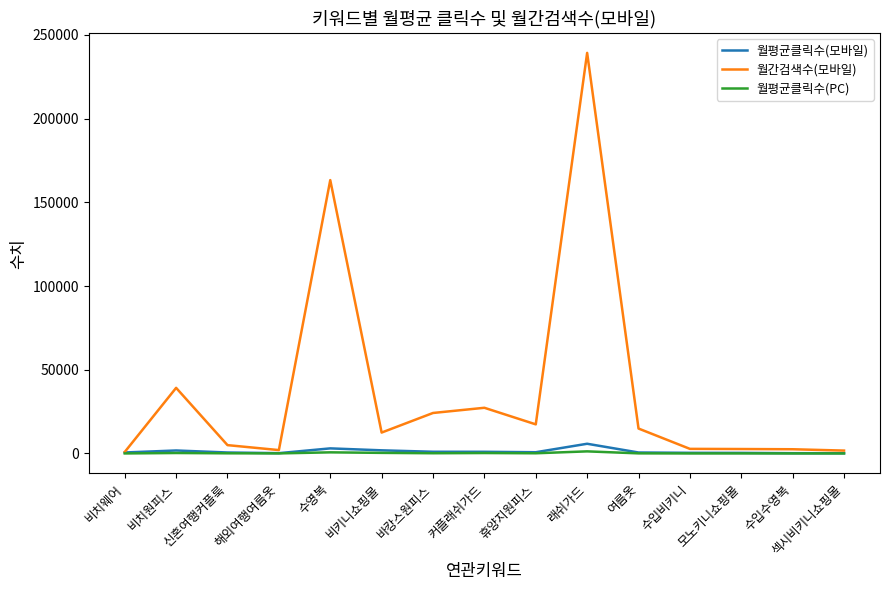

Which series has the widest spread of values?

월간검색수(모바일)